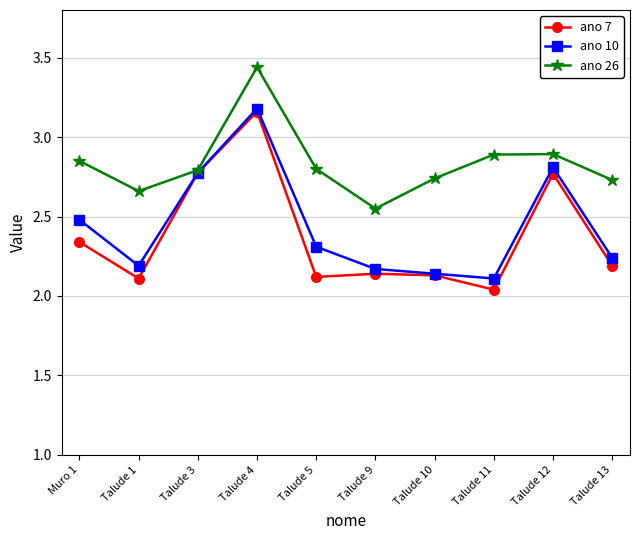

The value of ano 26 at Talude 11 is 1.7. True or false?

False